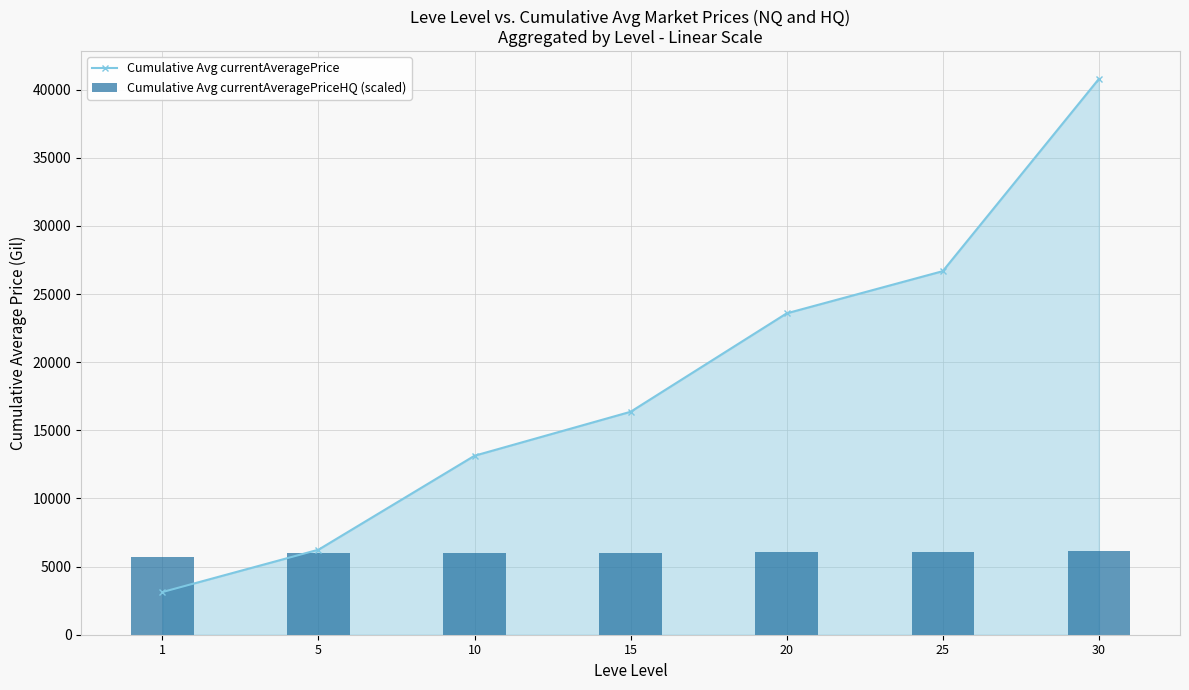

Reading left to right, list all the values displayed in this chart.

Cumulative Avg currentAveragePrice: 3131.3	6240.0	13136.7	16362.5	23587.0	26682.8	40788.3
Cumulative Avg currentAveragePriceHQ (scaled): 5703.8	5961.4	5993.7	6009.2	6075.9	6089.1	6118.2